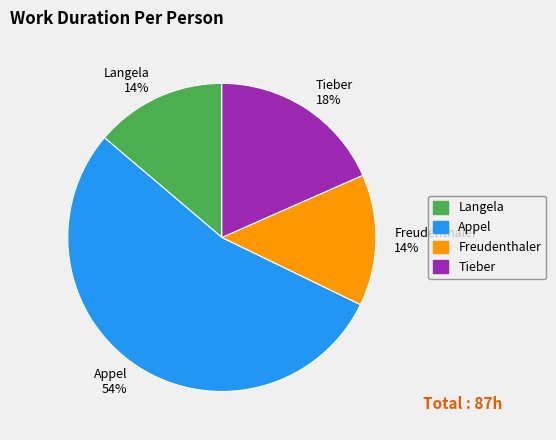

How many slices are in this pie chart?

4